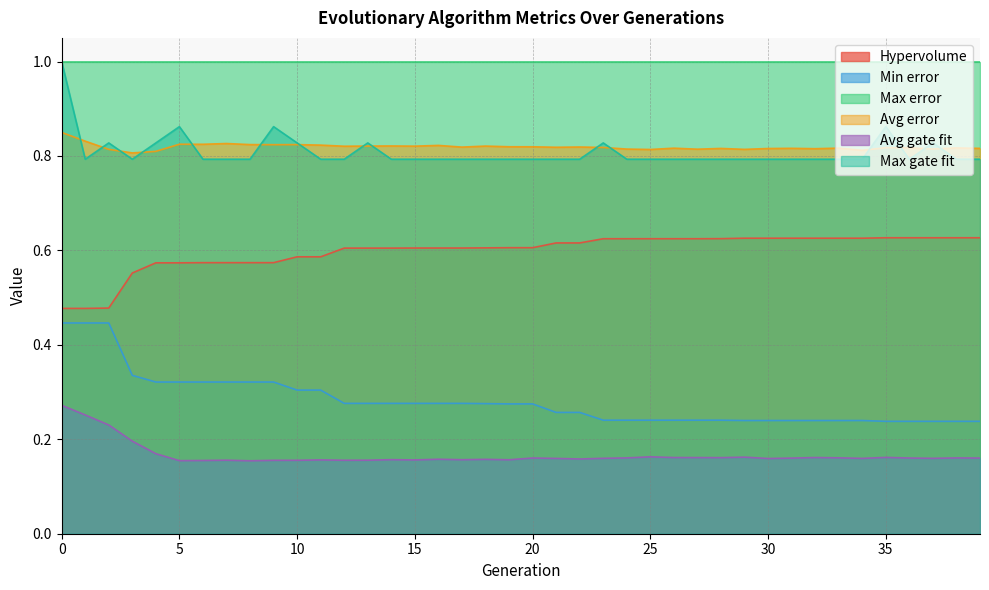

True or false: Avg gate fit and Max error intersect in this chart.

False